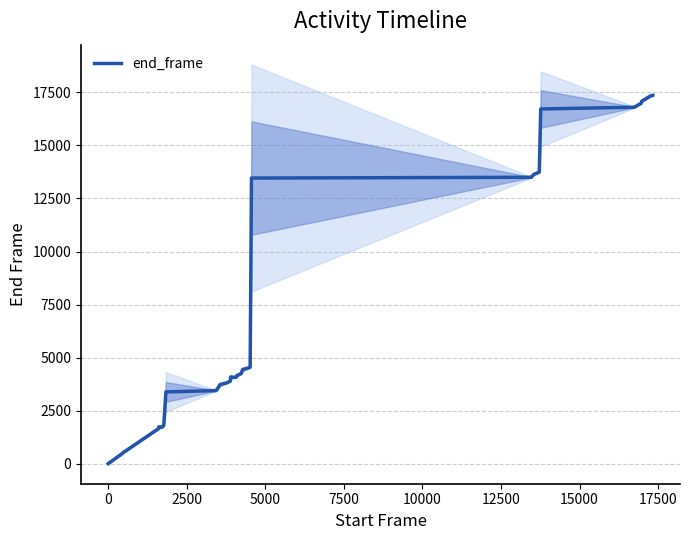

What is the maximum value for end_frame?

17365